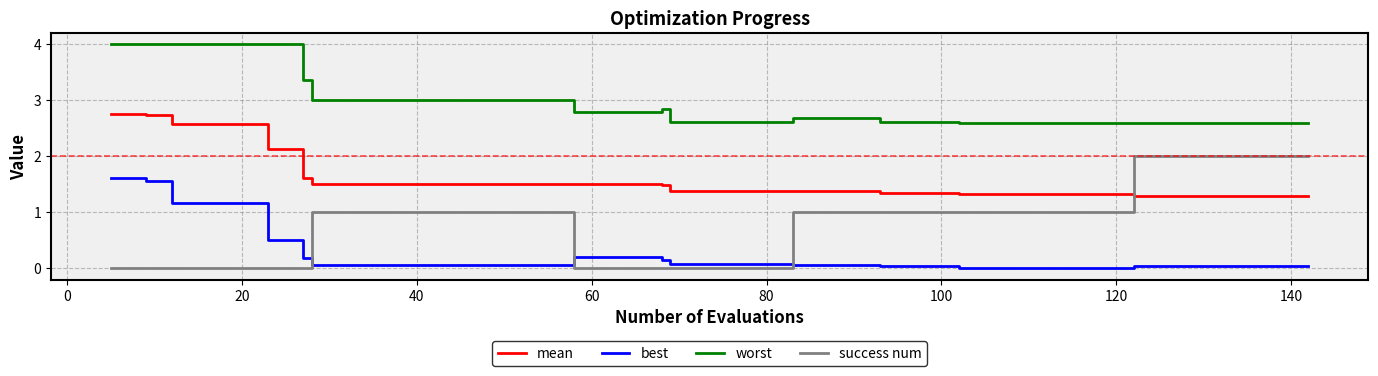

True or false: best and mean intersect in this chart.

False